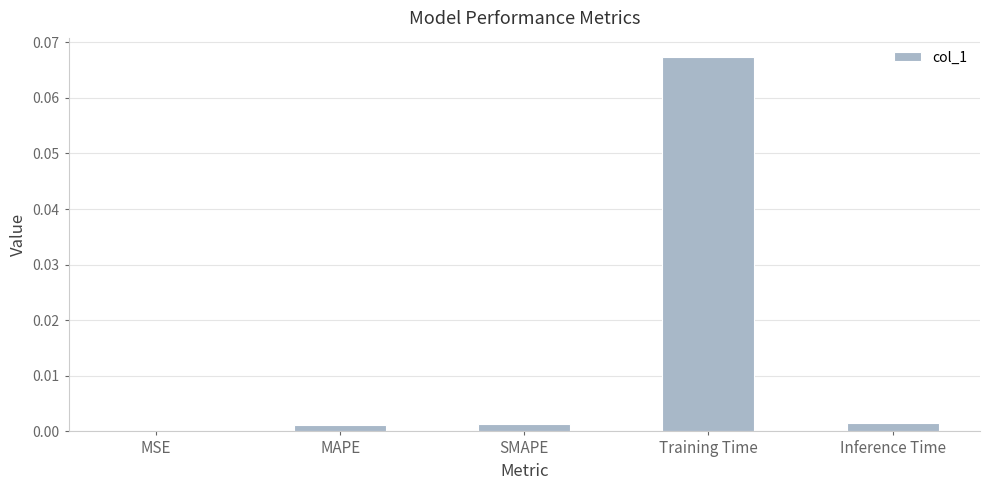

Does the chart contain stacked bars?

No